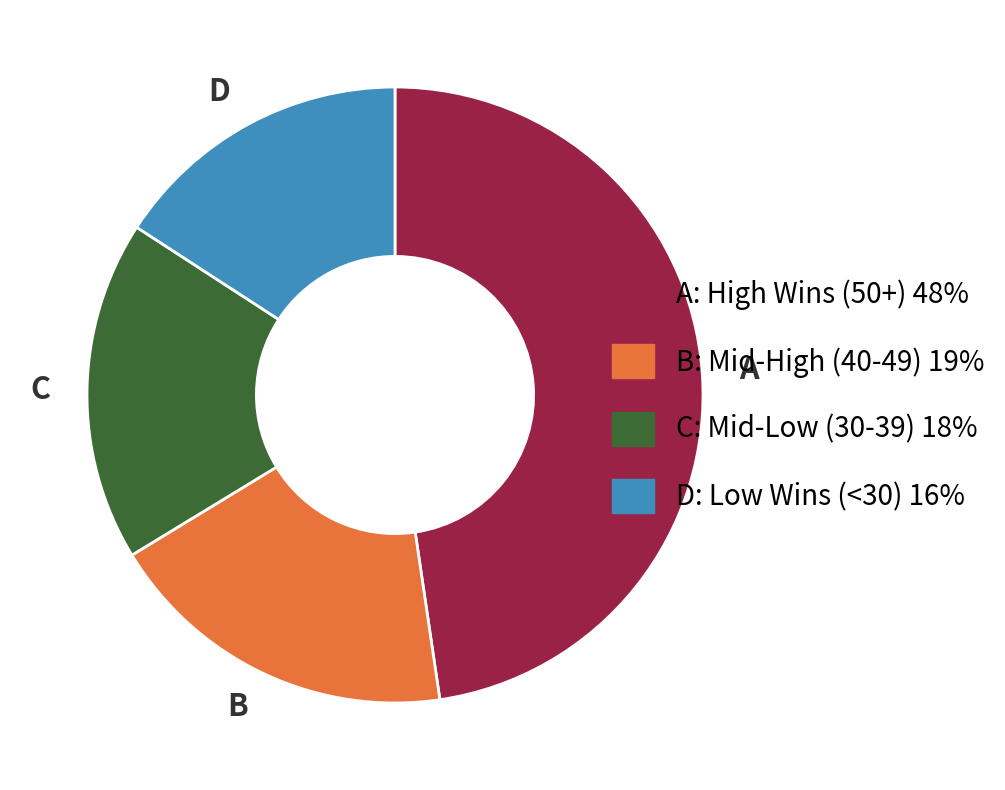

Is there any slice that represents more than half of the pie?

No